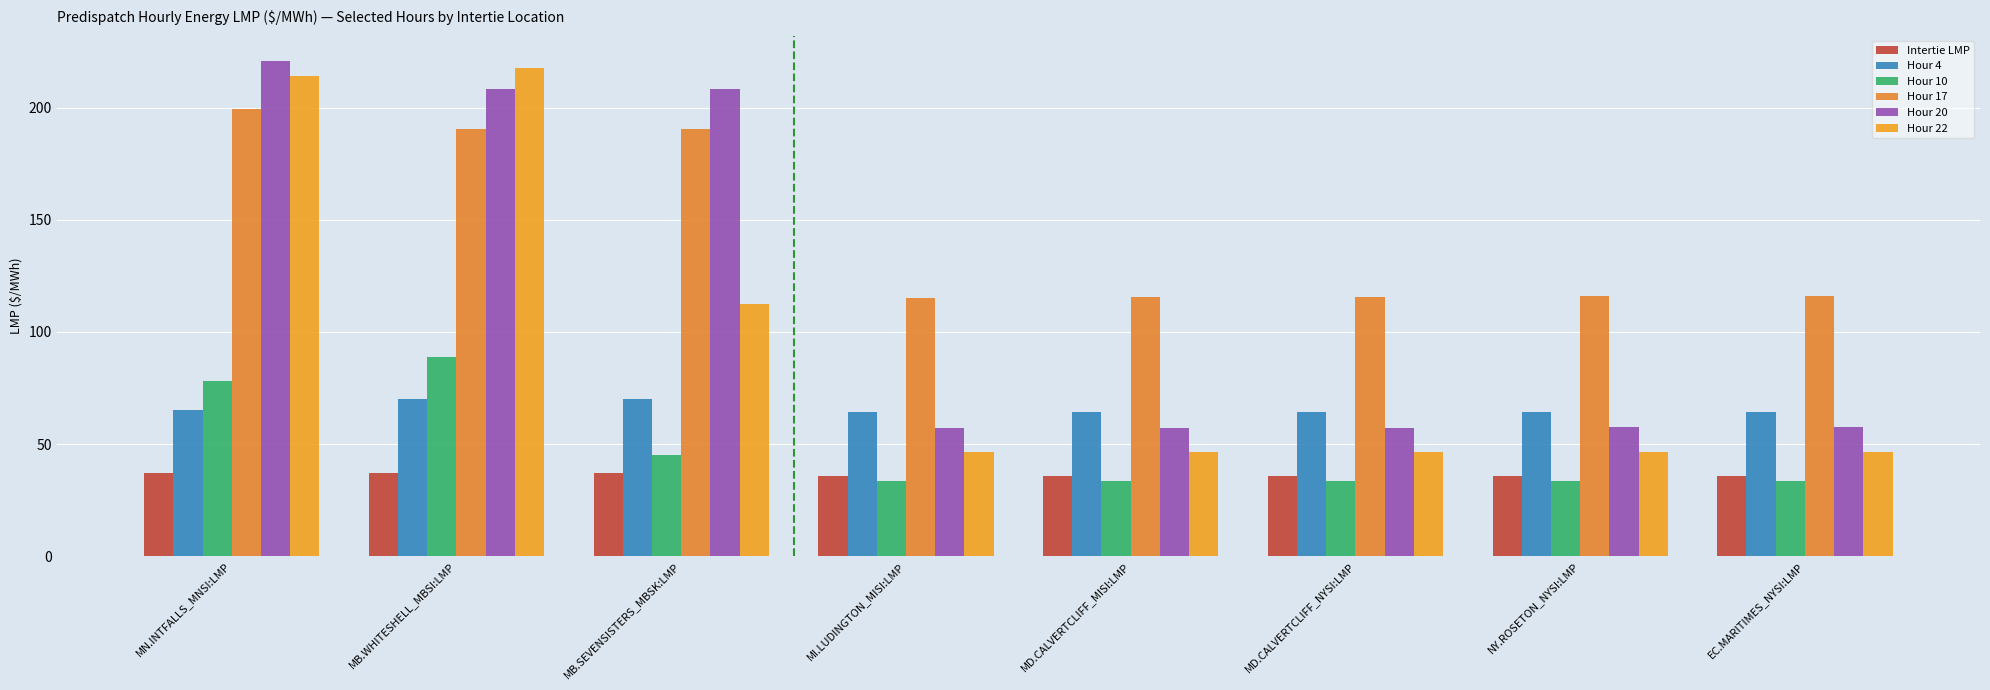

Are the bars grouped side by side (vs. stacked)?

Yes